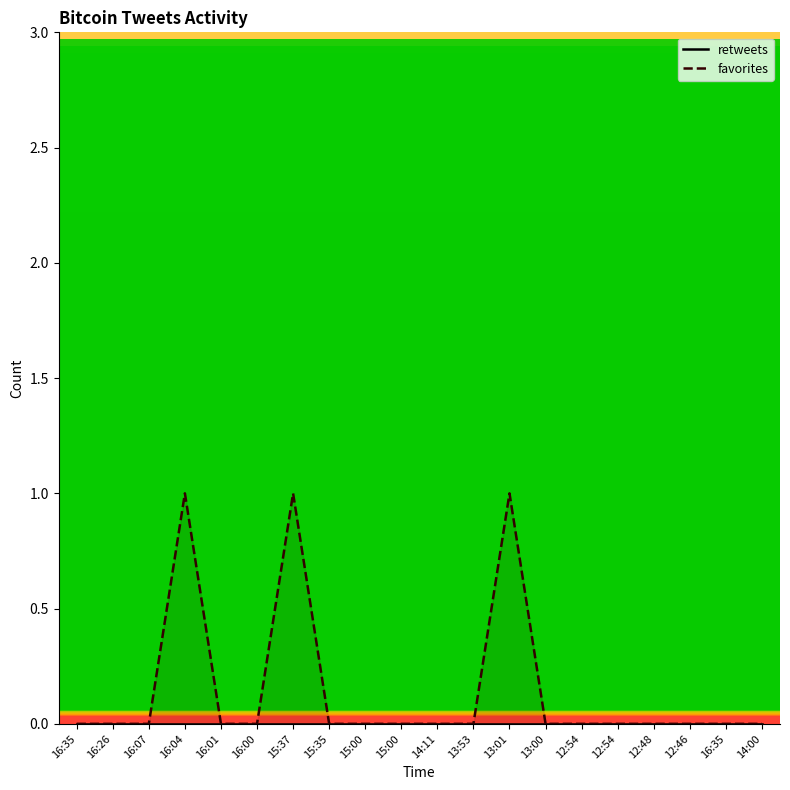

How many favorites values are between 0 and 1?

20